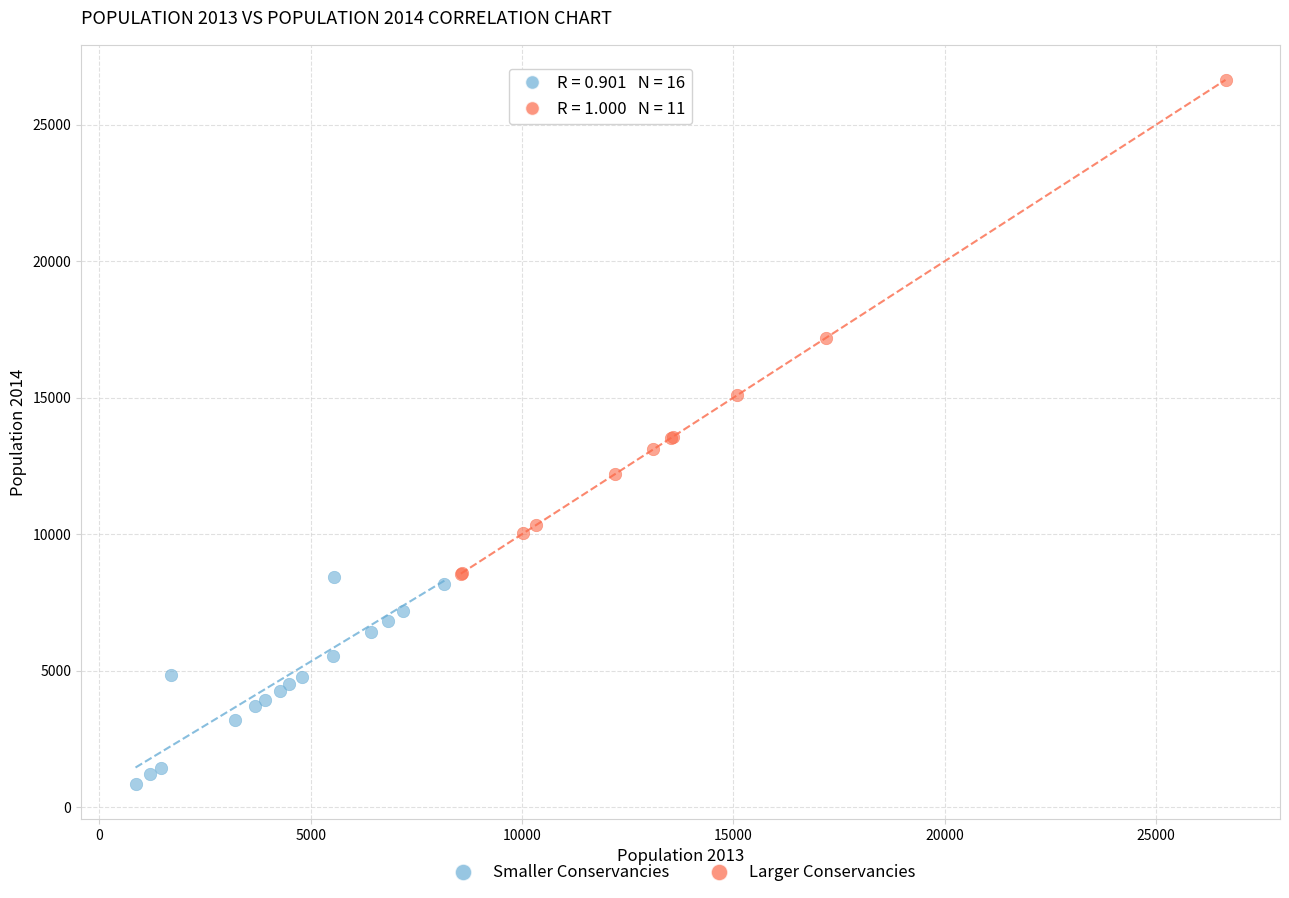

Which series reaches the minimum Y coordinate?

Smaller Conservancies